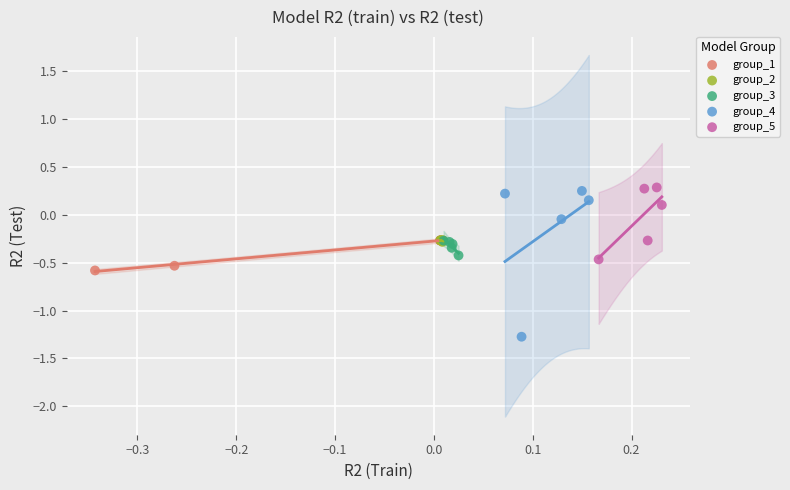

Which series reaches the minimum Y coordinate?

group_4